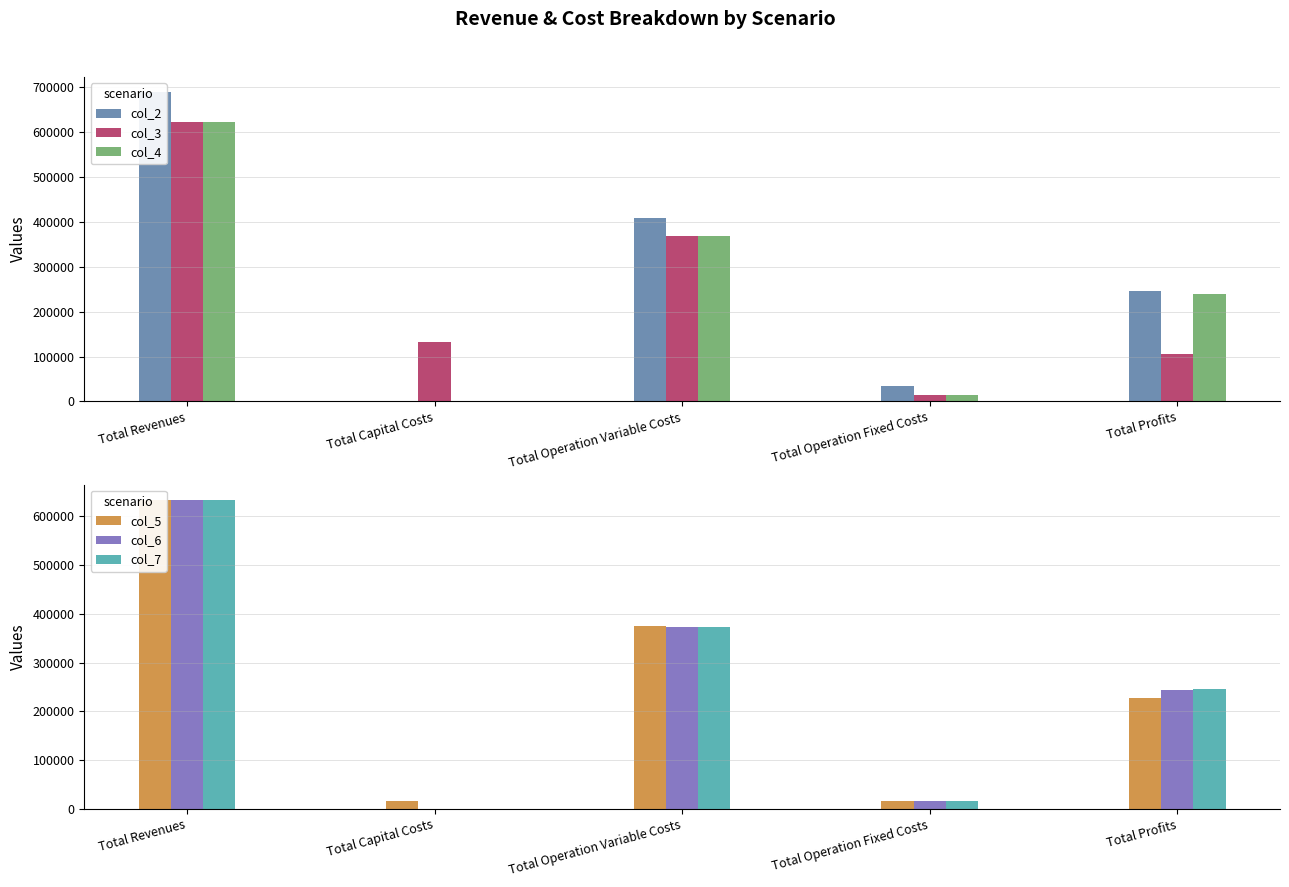

What is the difference between the highest and lowest values at Total Operation Fixed Costs?

19672.1